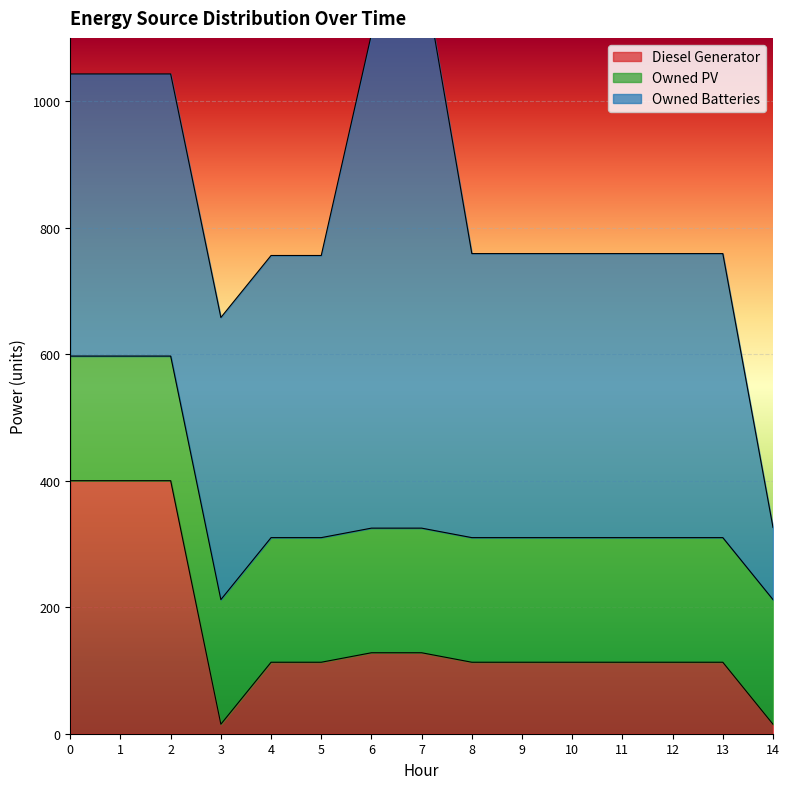

In Diesel Generator, how many points are lower than both neighbors (excluding endpoints)?

1